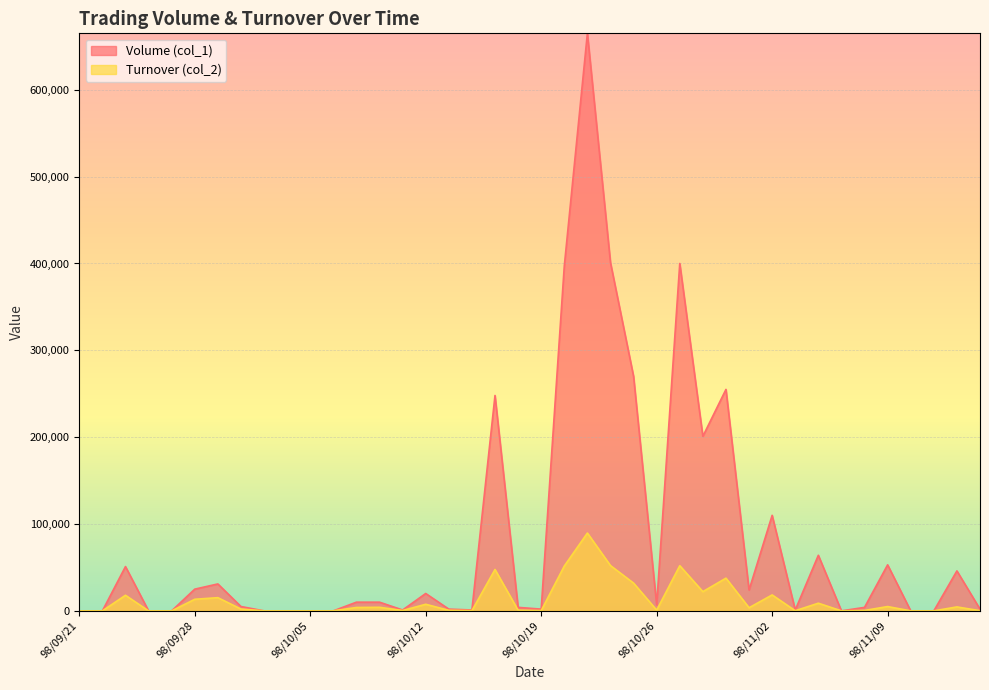

Rank the categories by Turnover (col_2) value from highest to lowest.

98/10/21, 98/10/22, 98/10/27, 98/10/20, 98/10/15, 98/10/29, 98/10/23, 98/10/28, 98/11/02, 98/09/23, 98/09/29, 98/09/28, 98/11/04, 98/10/12, 98/11/09, 98/11/12, 98/10/08, 98/10/07, 98/10/30, 98/09/30, 98/10/26, 98/10/16, 98/10/13, 98/11/06, 98/10/09, 98/10/19, 98/10/14, 98/11/13, 98/11/03, 98/09/21, 98/09/22, 98/09/24, 98/09/25, 98/10/01, 98/10/02, 98/10/05, 98/10/06, 98/11/05, 98/11/10, 98/11/11